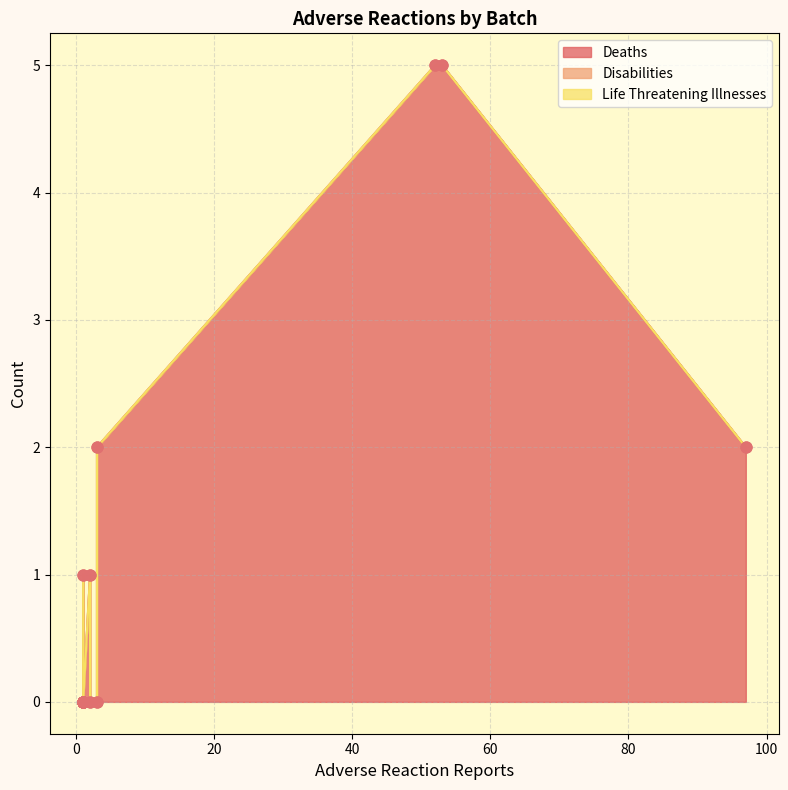

Which series has the largest total across all categories?

Deaths